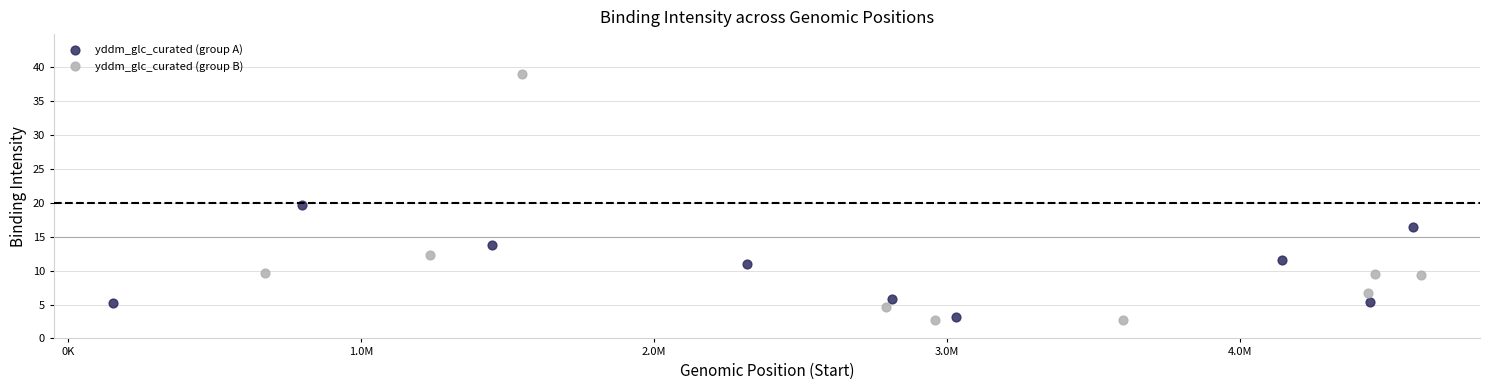

Which series reaches the maximum Y coordinate?

yddm_glc_curated (group B)